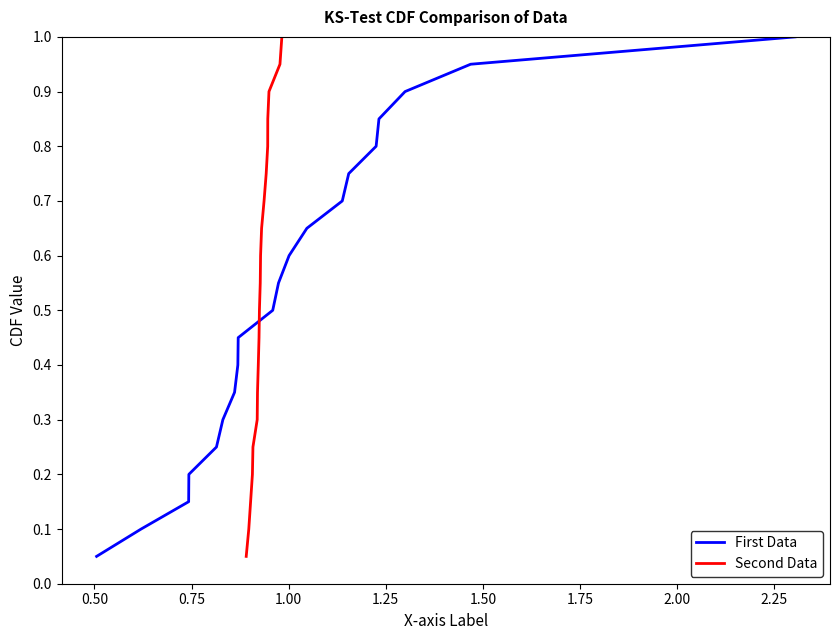

How many lines are shown in the chart?

2